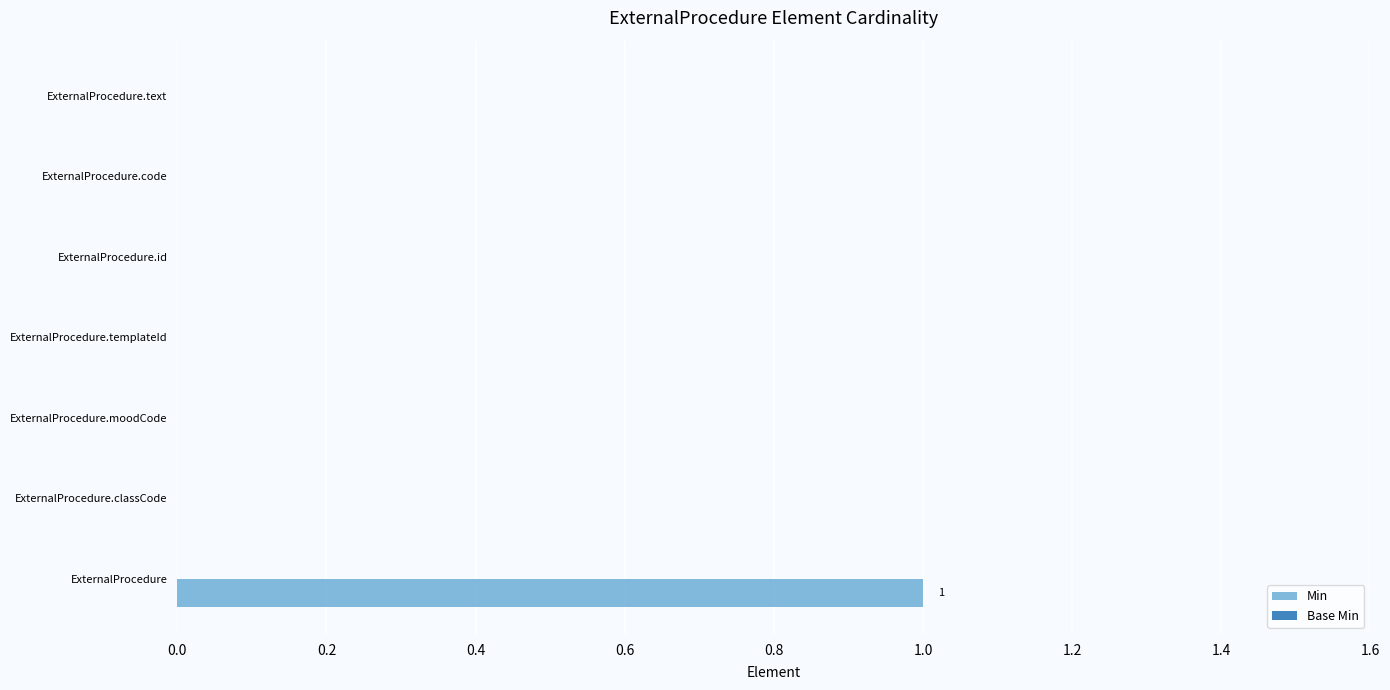

Reading bottom to top, what are all the values shown in this chart?

ExternalProcedure=1	ExternalProcedure.classCode=0	ExternalProcedure.moodCode=0	ExternalProcedure.templateId=0	ExternalProcedure.id=0	ExternalProcedure.code=0	ExternalProcedure.text=0